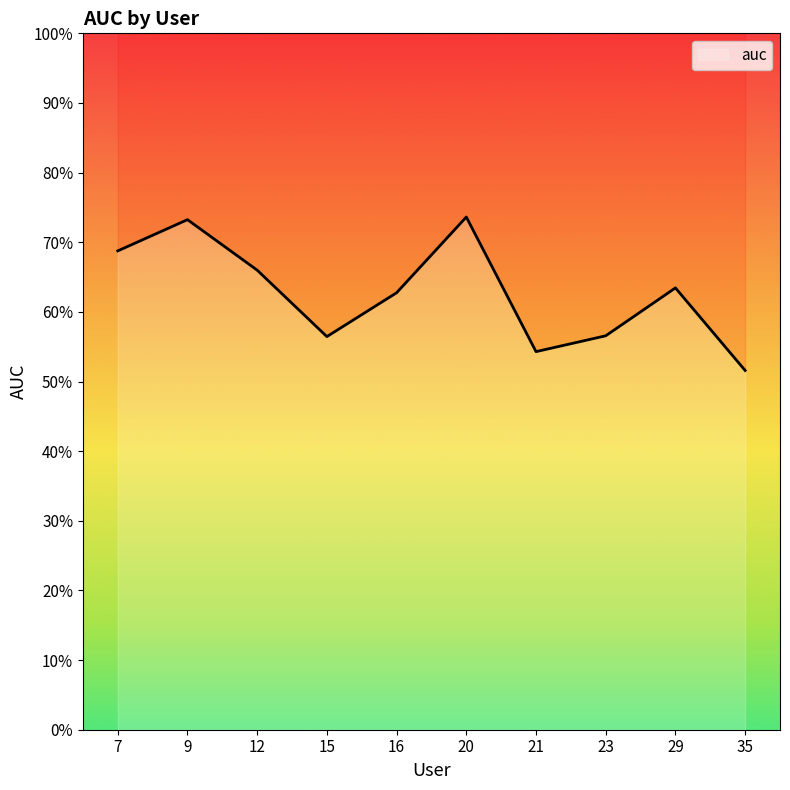

Reading left to right, extract all data points from this chart.

0.7	0.7	0.7	0.6	0.6	0.7	0.5	0.6	0.6	0.5